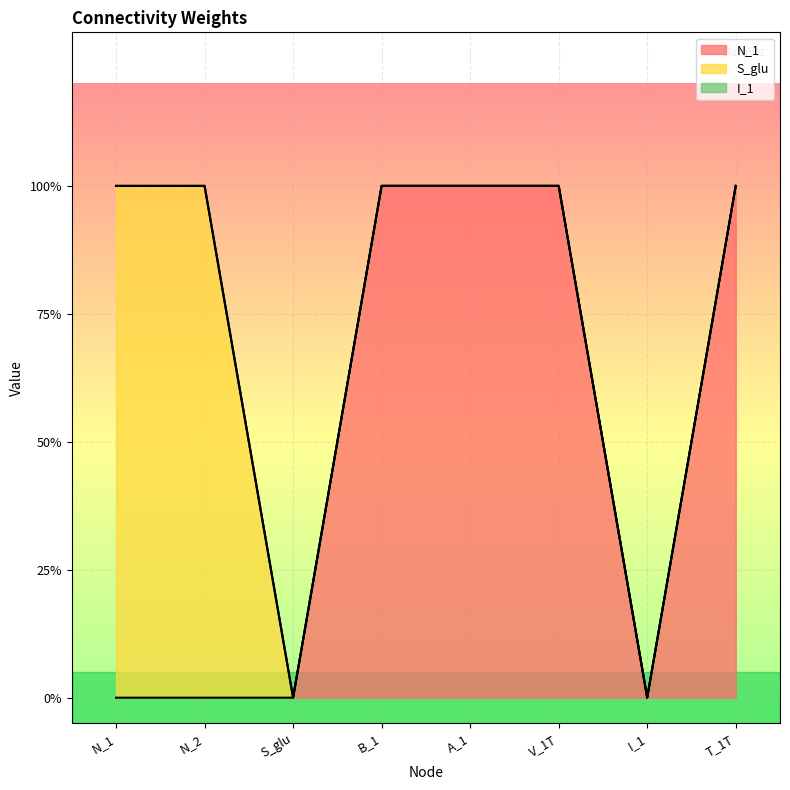

At which label does I_1 reach its minimum?

N_1